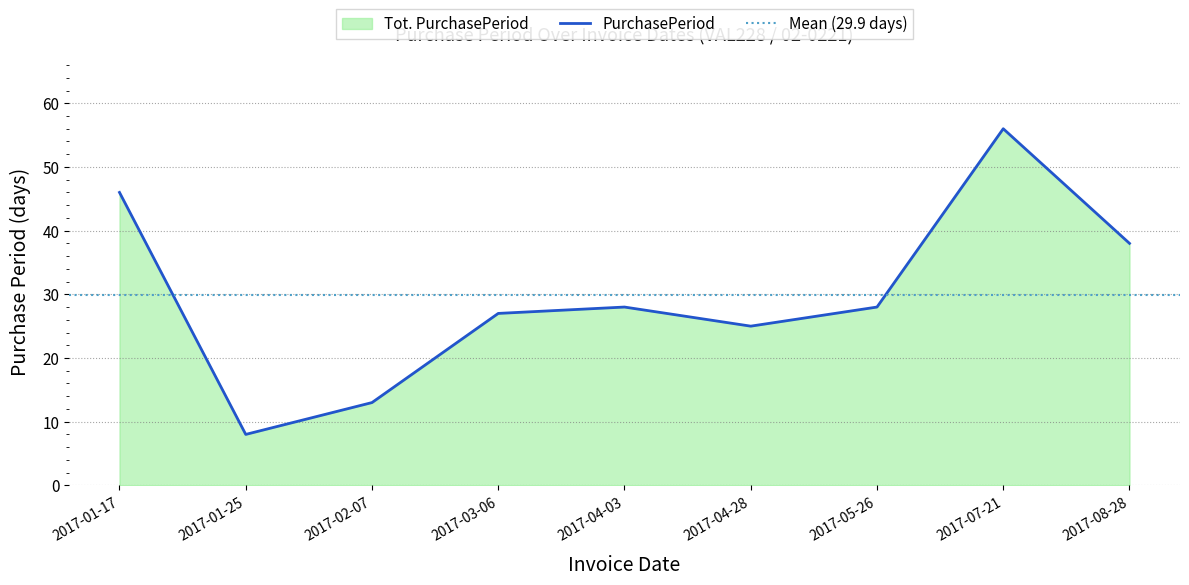

What is the ratio of the value at 2017-01-25 to the value at 2017-07-21?

0.1